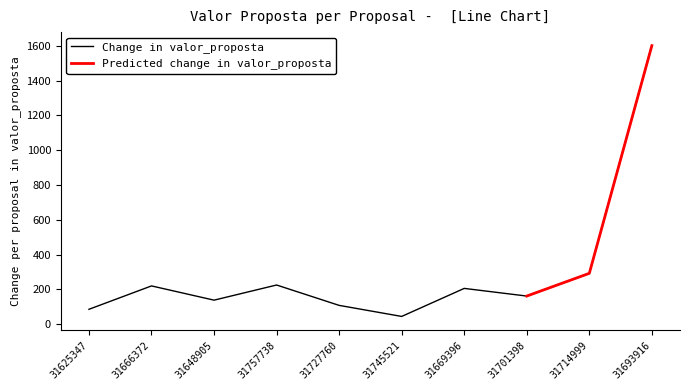

List the labels in order of value, smallest first.

31745521, 31625347, 31727760, 31648905, 31701398, 31669396, 31666372, 31757738, 31714999, 31693916